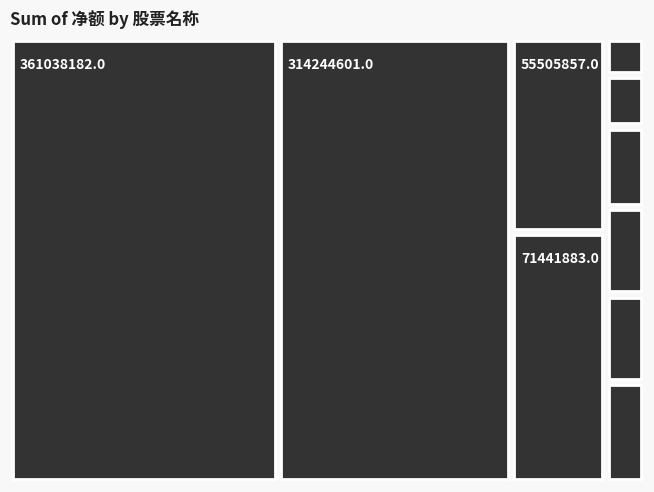

Reading right to left, transcribe all the data shown in this chart.

顺鑫农业=9434522	重庆啤酒=10222813	燕京啤酒=11690791	青岛啤酒=55505857	酒鬼酒=4296514	古井贡酒=6018021	洋河股份=10216198	泸州老窖=71441883	五粮液=314244601	贵州茅台=361038182